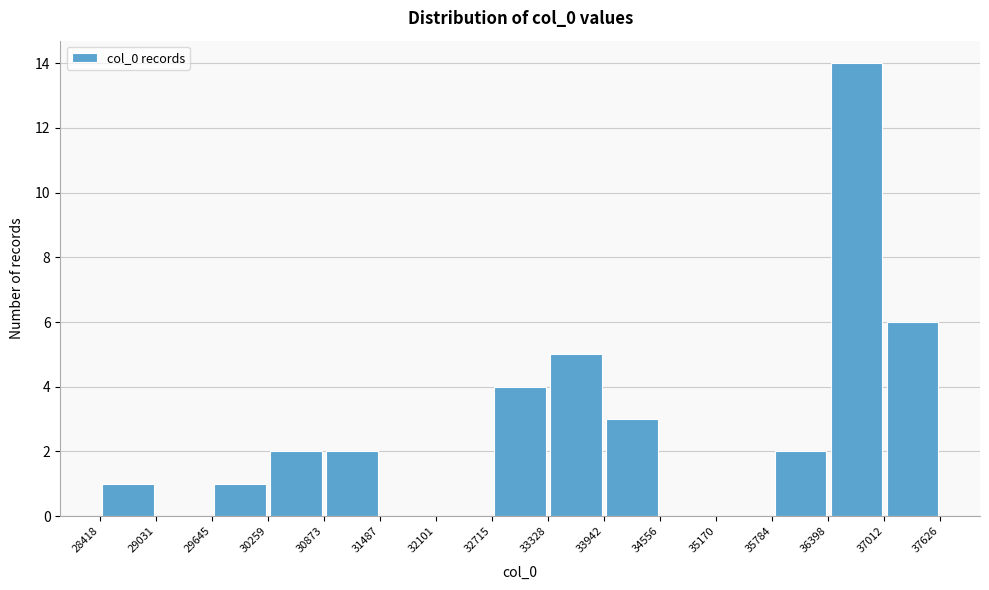

Reading left to right, list every bar in this chart as the range it spans on the x-axis followed by its height. The values are not printed on the chart, so give them approximately, as read against the axis.

28418 to 29031: 1
29031 to 29645: 0
29645 to 30259: 1
30259 to 30873: 2
30873 to 31487: 2
31487 to 32101: 0
32101 to 32715: 0
32715 to 33328: 4
33328 to 33942: 5
33942 to 34556: 3
34556 to 35170: 0
35170 to 35784: 0
35784 to 36398: 2
36398 to 37012: 14
37012 to 37626: 6